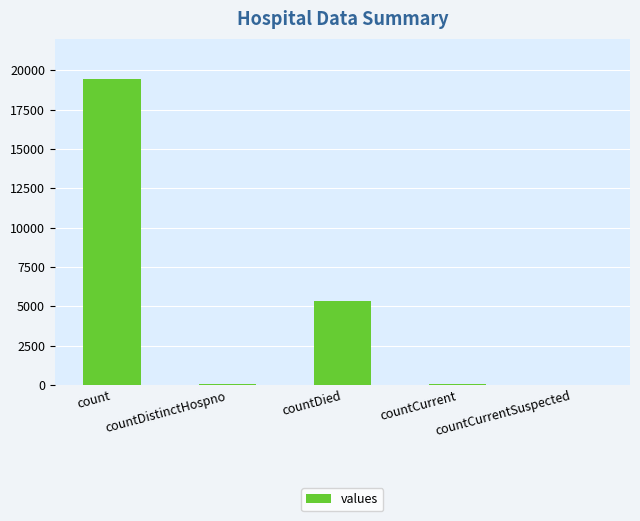

Is it true that the value at countDied is 1246?

False